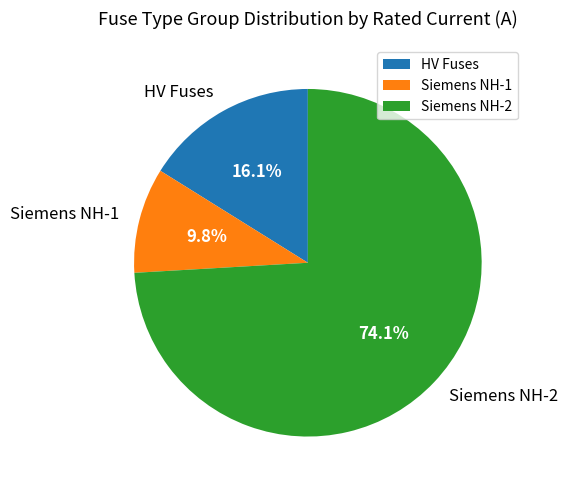

Which slice is the largest?

Siemens NH-2